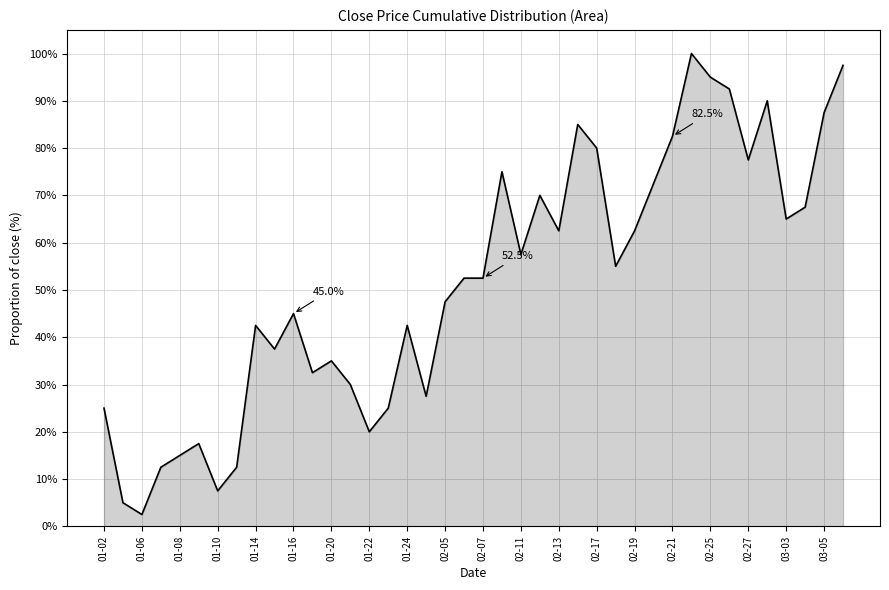

What is the minimum value shown in the chart?

2.5